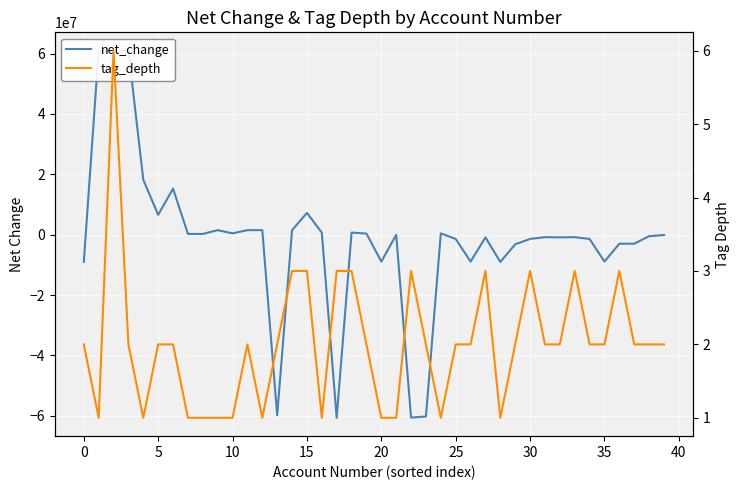

Which has a higher value, 34 or 39?

39